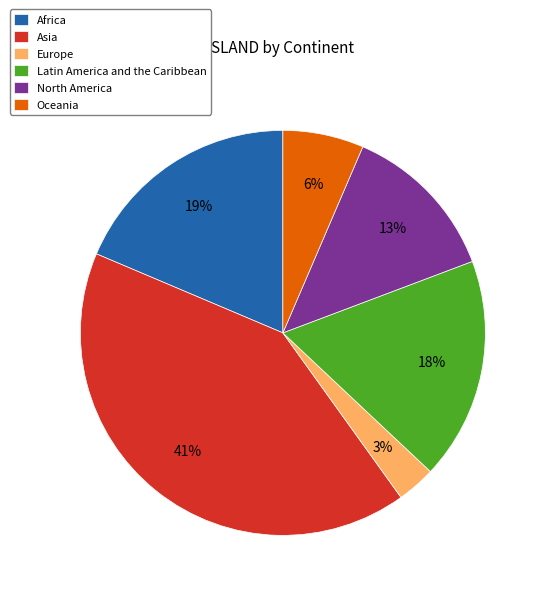

Is Latin America and the Caribbean the majority of the pie?

No